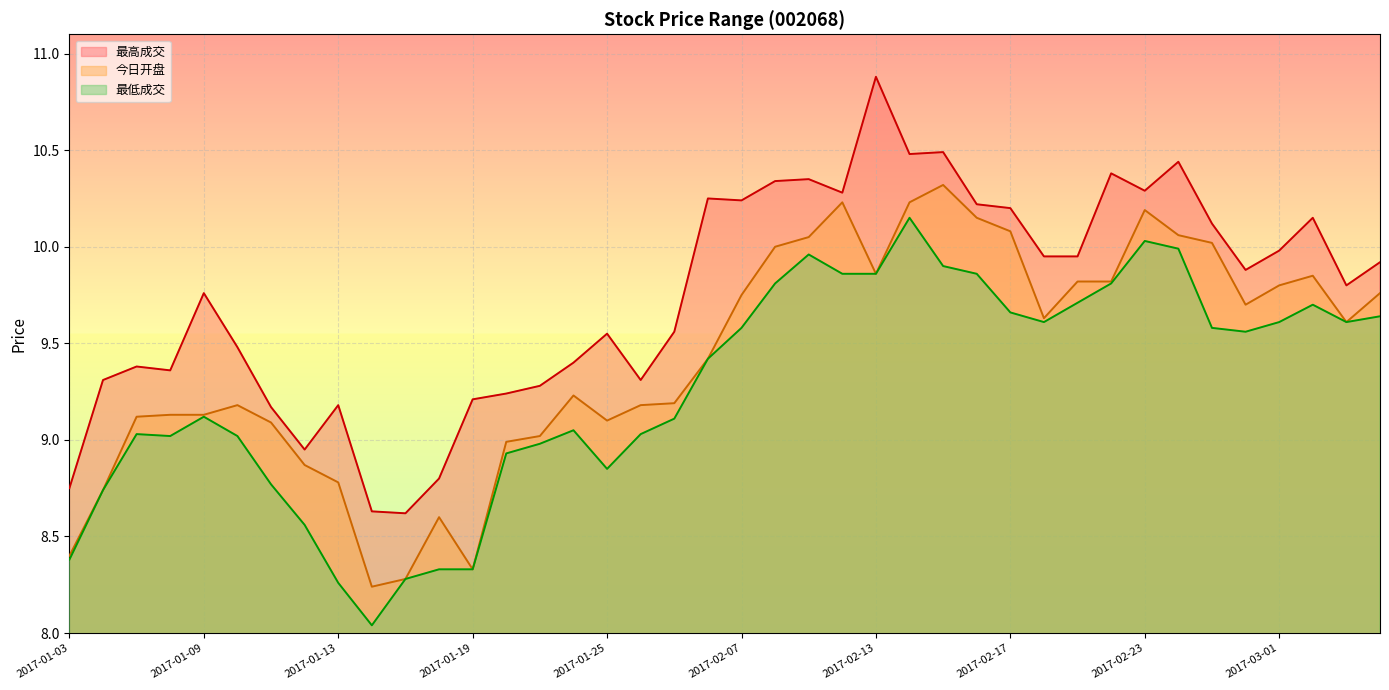

Does the chart display data point markers on the line(s)?

No